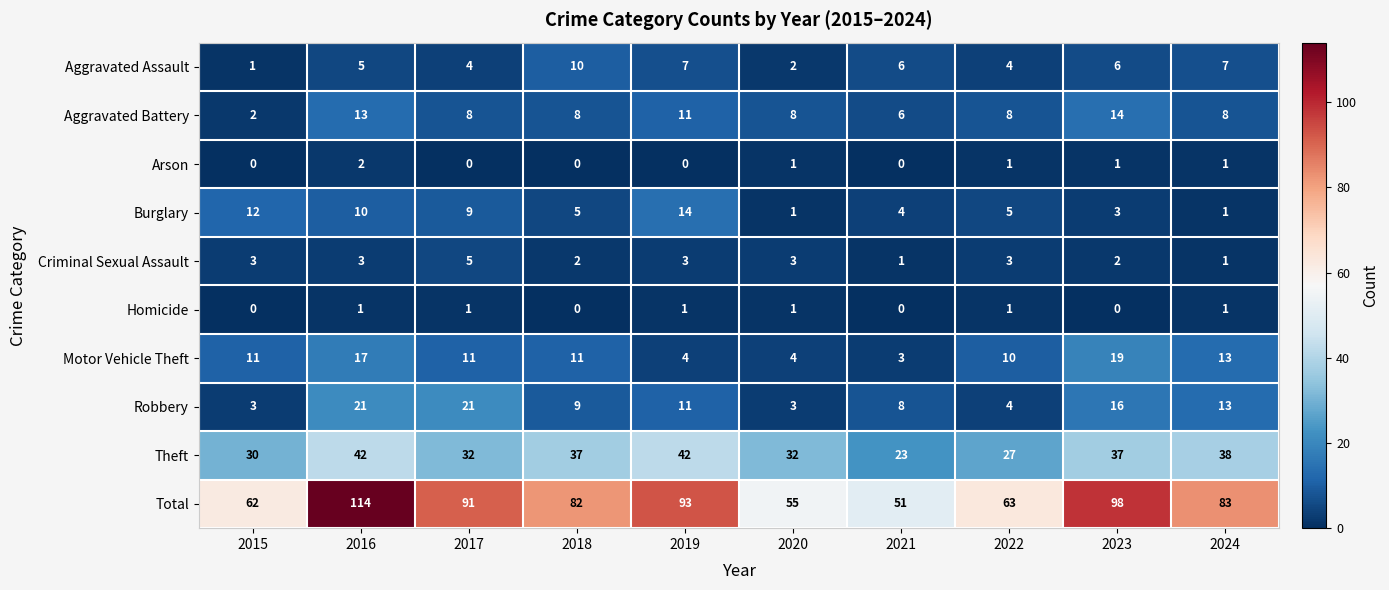

The value of Homicide at 2021 is 1. True or false?

False